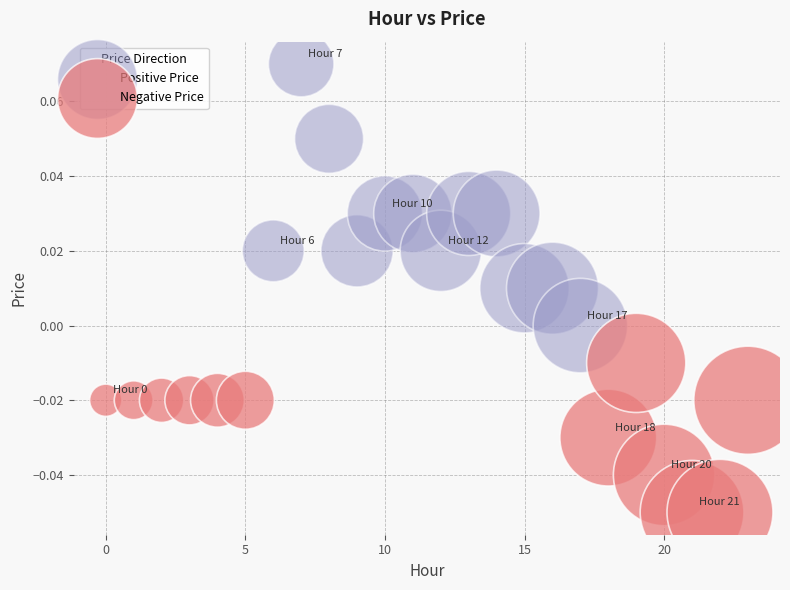

Which series has the widest spread of Y values?

Positive Price